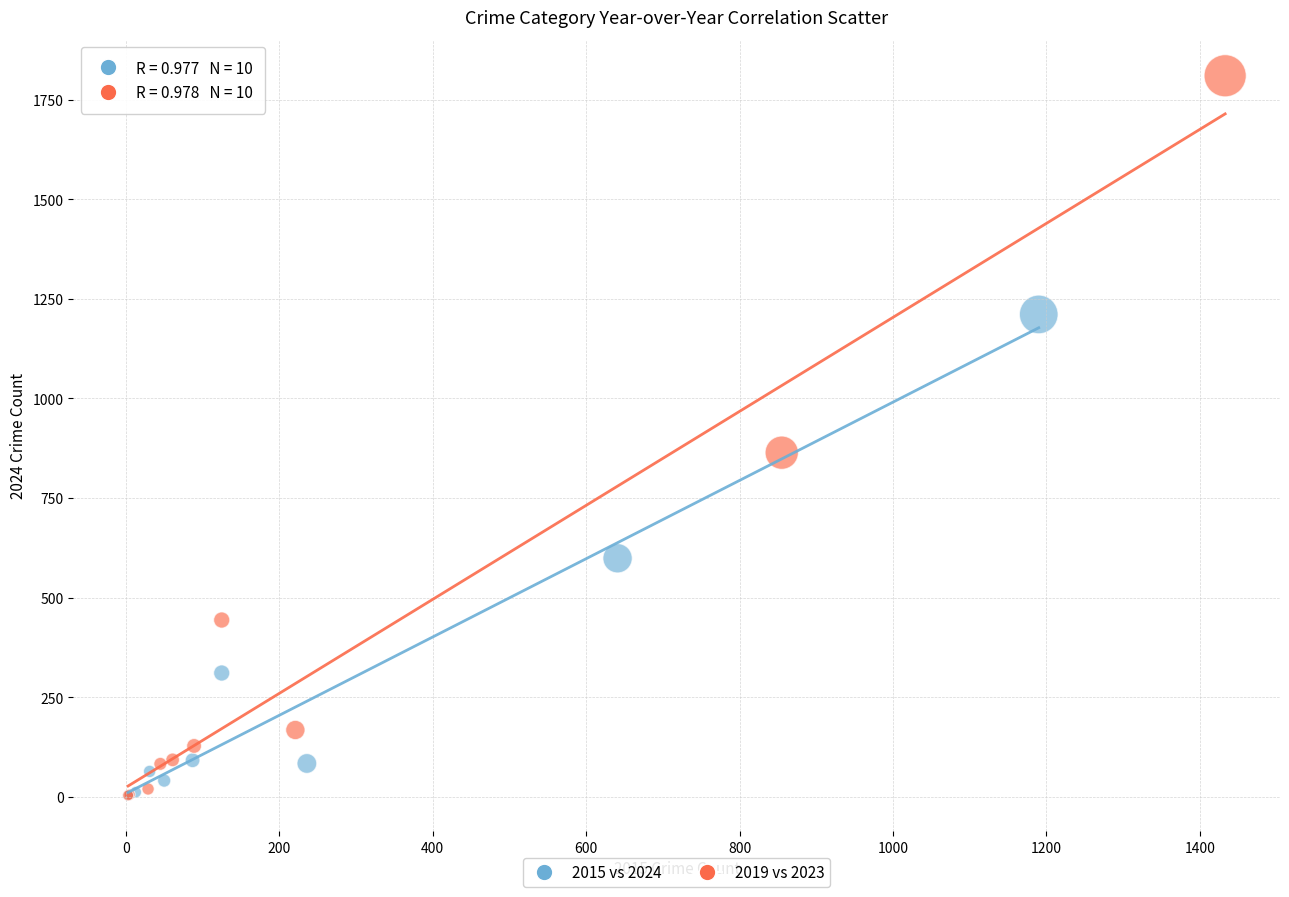

Which series reaches the maximum Y coordinate?

2019 vs 2023